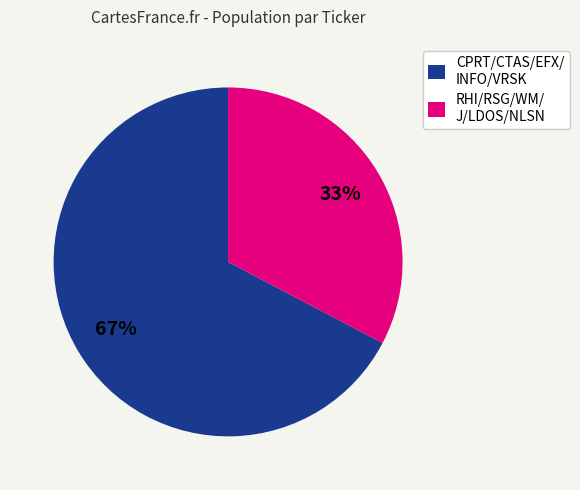

Do CPRT/CTAS/EFX/ INFO/VRSK and RHI/RSG/WM/ J/LDOS/NLSN together represent more than half of the pie?

Yes